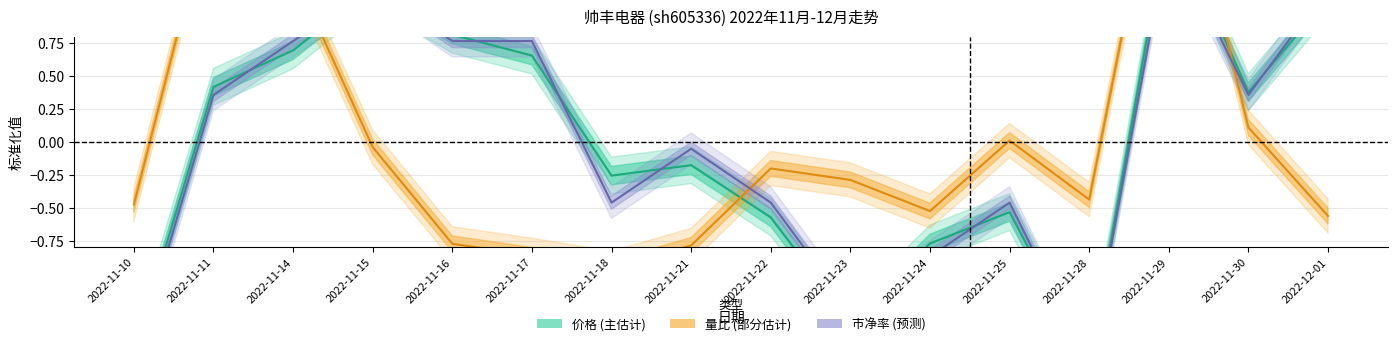

What is the difference between the 价格 values at 2022-11-24 and 2022-11-29?

2.5